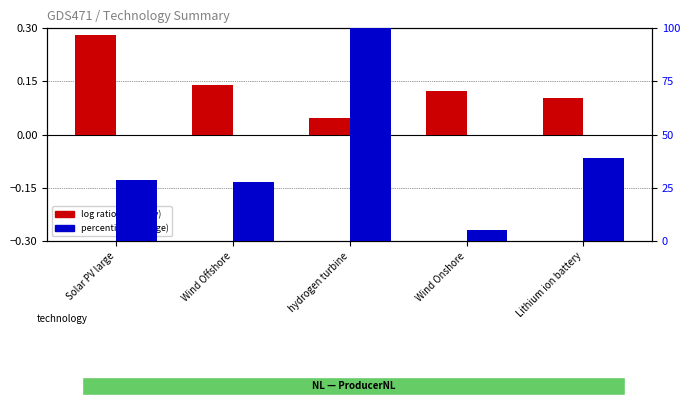

The log ratio (Capacity normalized) series shows 0.2 at Wind Onshore. True or false?

False